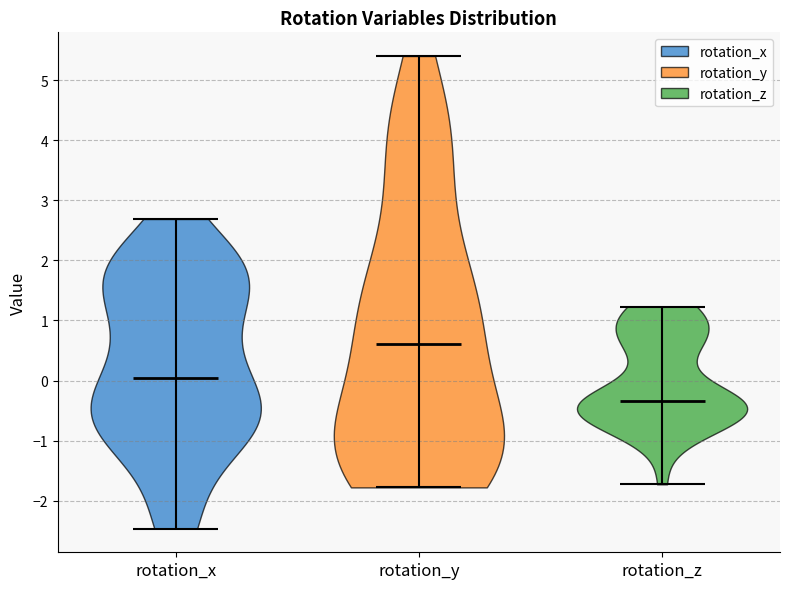

Reading left to right, read every violin against the y-axis: where its median line is, and the lowest and highest points it reaches. The values are not printed on the chart, so give them approximately, as read against the axis.

rotation_x: median line 0.0, lowest point -2.5, highest point 2.7
rotation_y: median line 0.6, lowest point -1.8, highest point 5.4
rotation_z: median line -0.3, lowest point -1.7, highest point 1.2